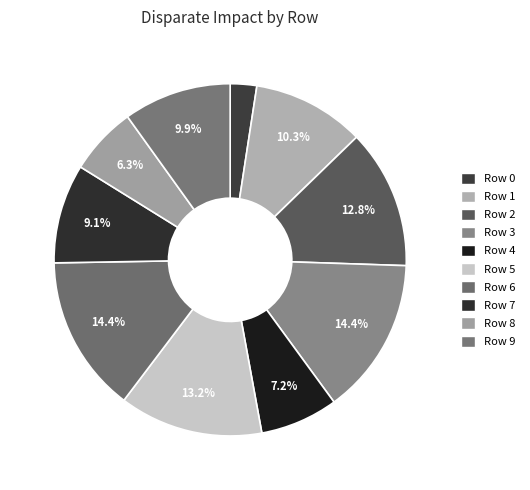

What percentage do Row 4 and Row 1 together represent?

17.5%